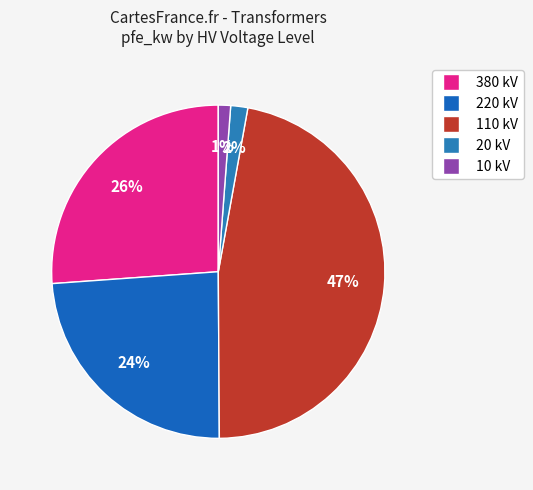

How many segments does this pie chart have?

5